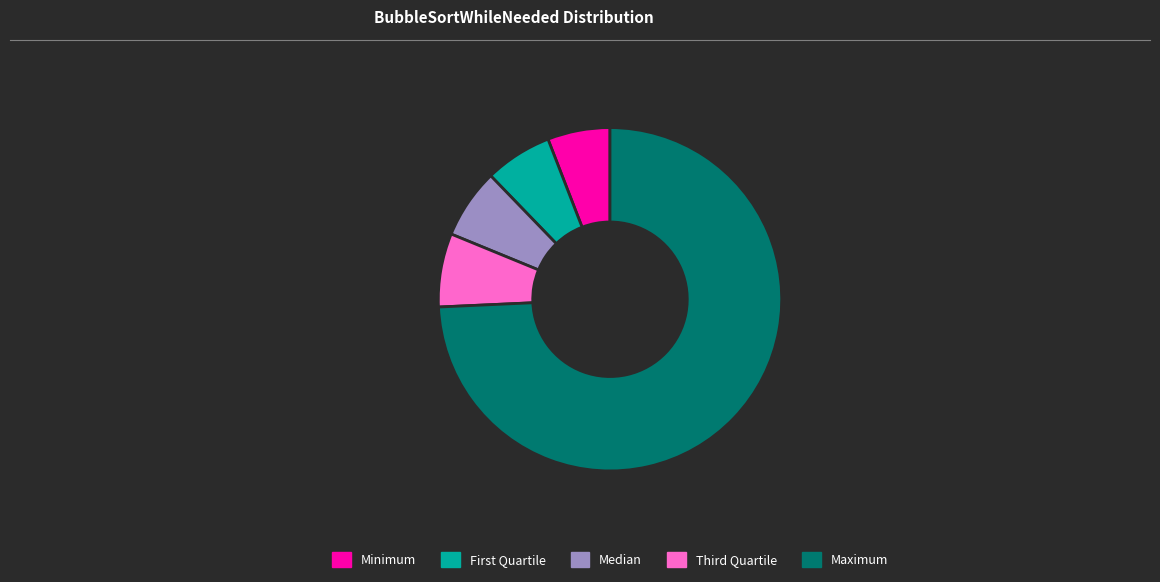

Which slice is the largest?

Maximum